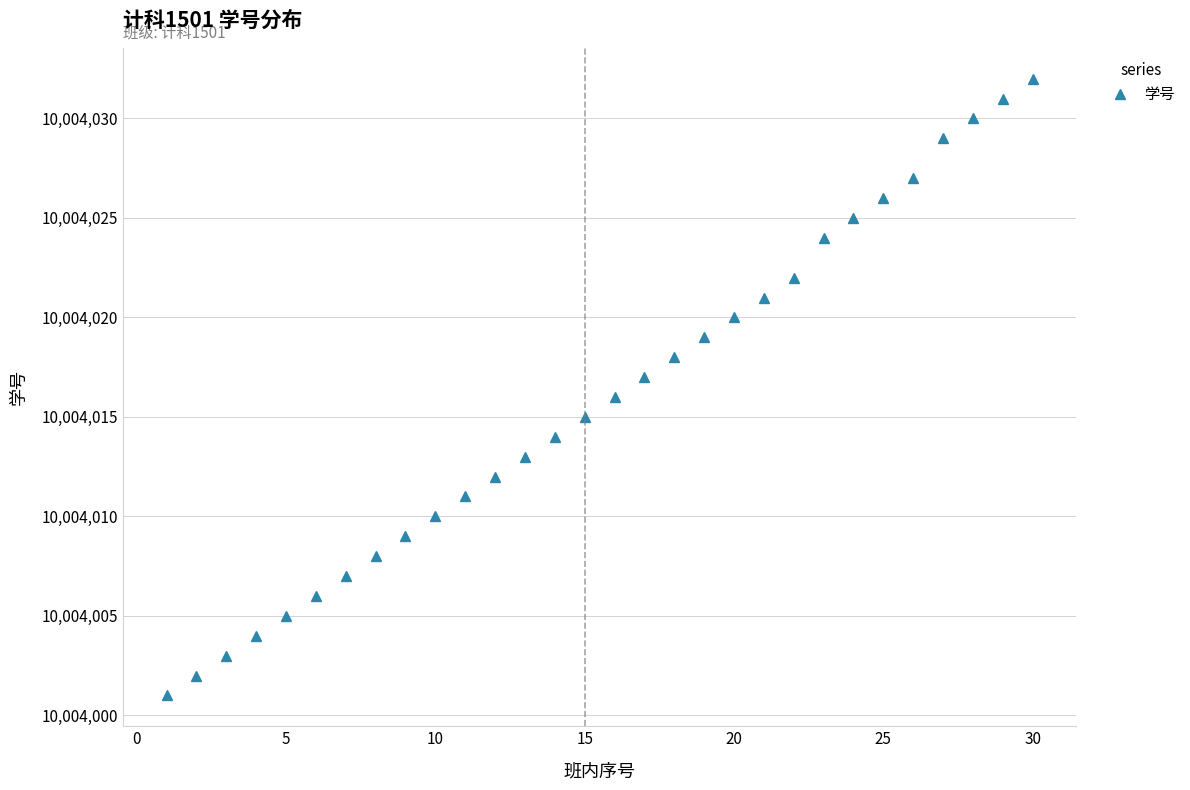

What is the minimum value shown in the chart?

10004001